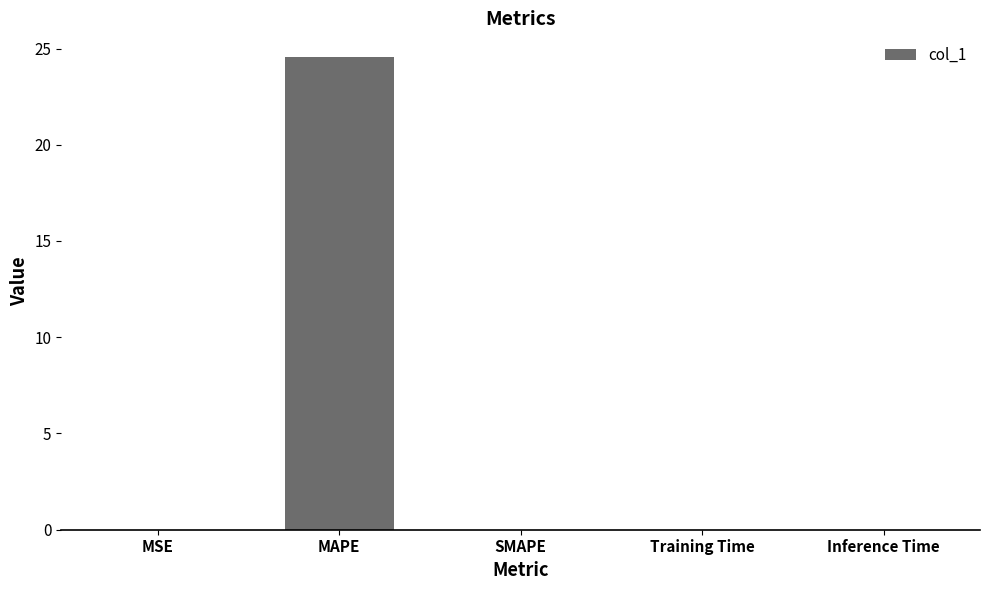

Are the bars horizontal?

No